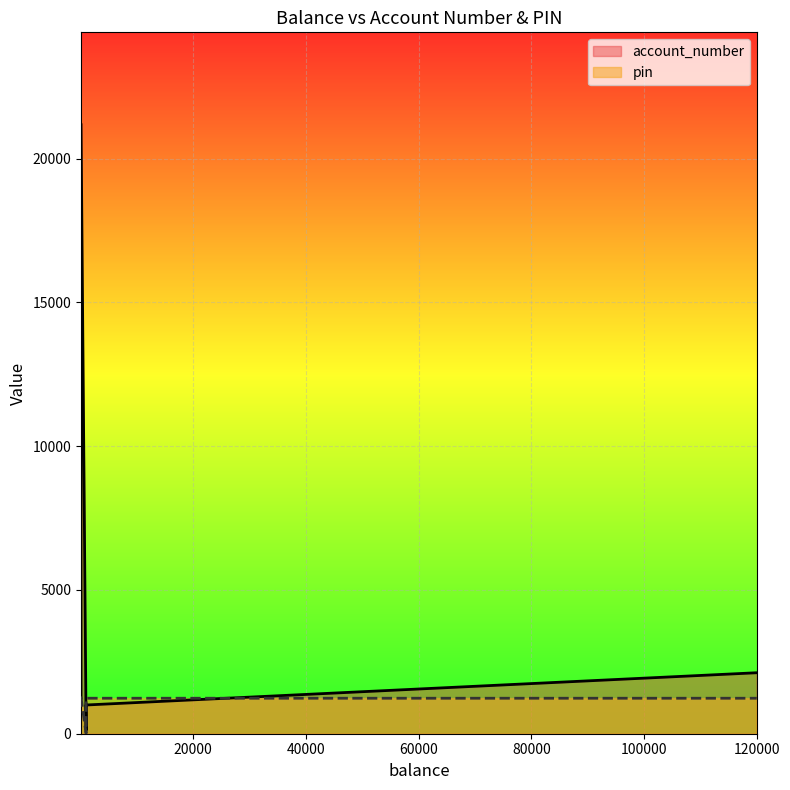

Rank the series at 1000 from highest to lowest value.

account_number, pin